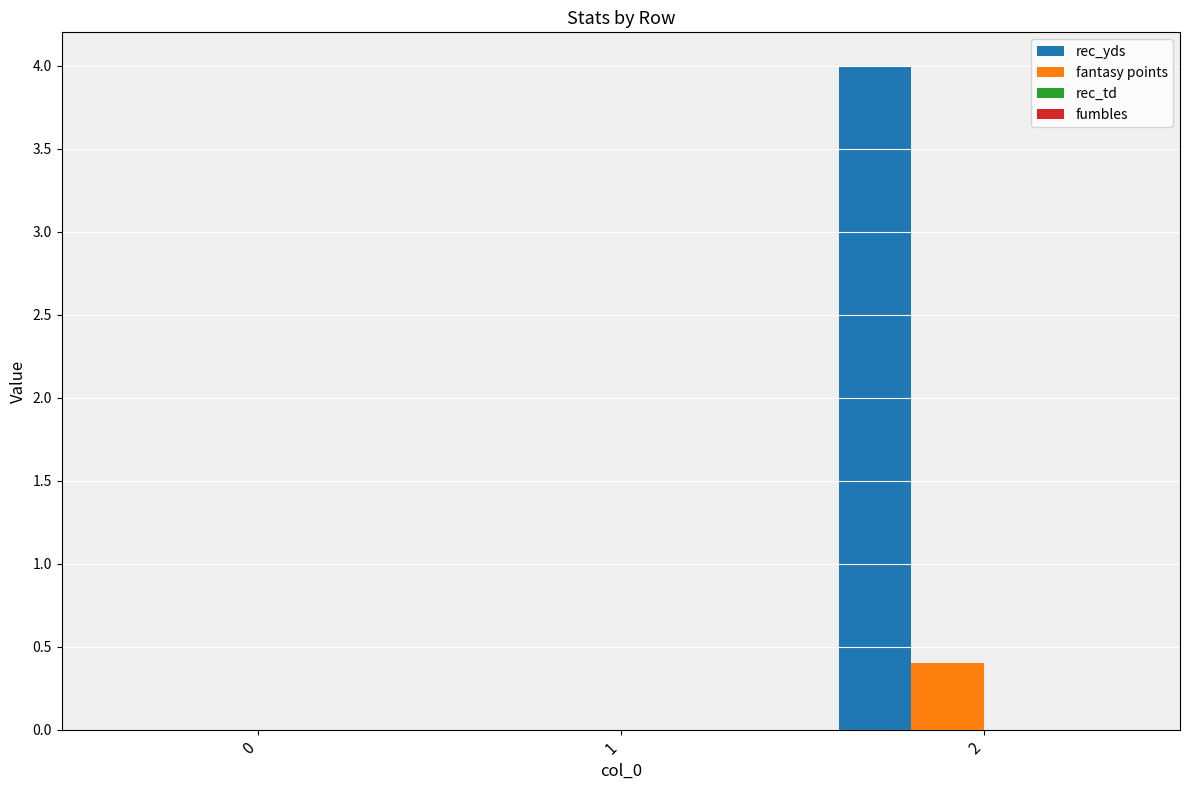

How many categories are shown in the chart?

3